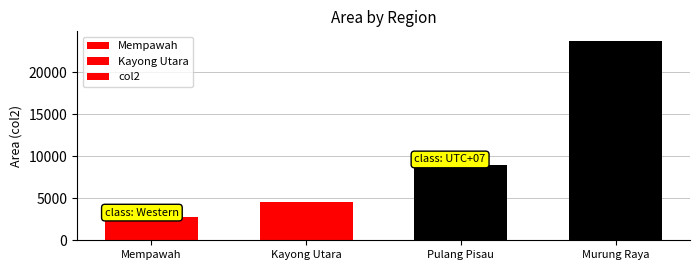

What position from the left is Pulang Pisau?

3